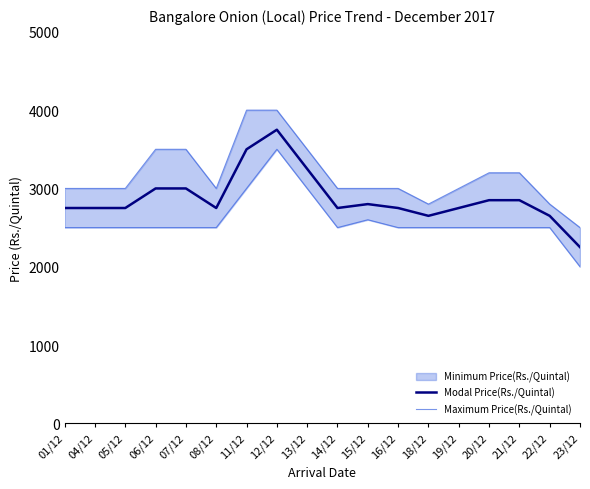

At which label is Modal Price(Rs./Quintal) closest to 3000?

06/12